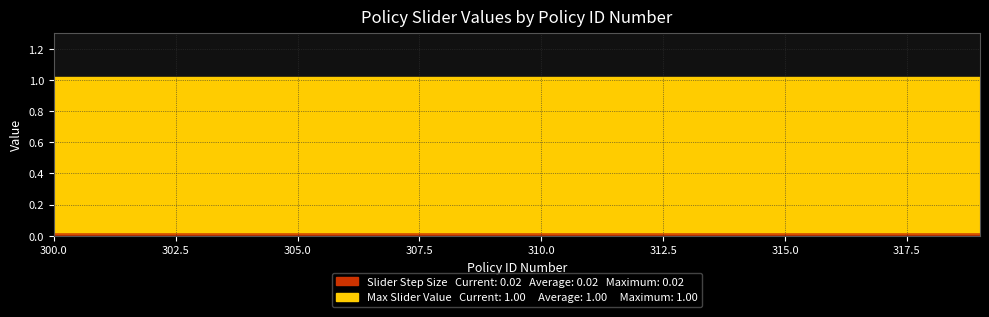

Which label corresponds to the smallest value in the chart?

300